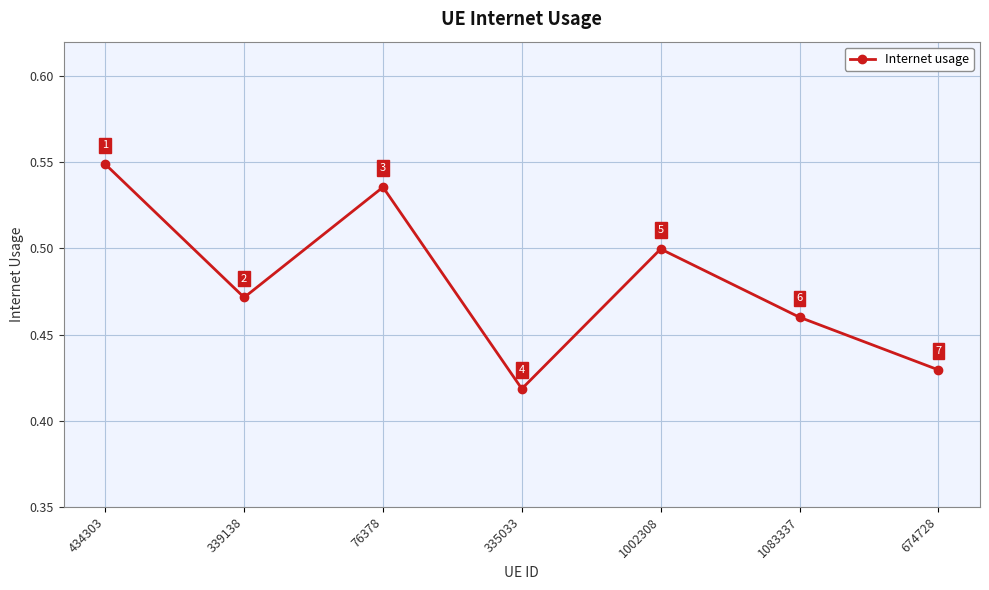

At which category does the chart reach its peak across all series?

434303